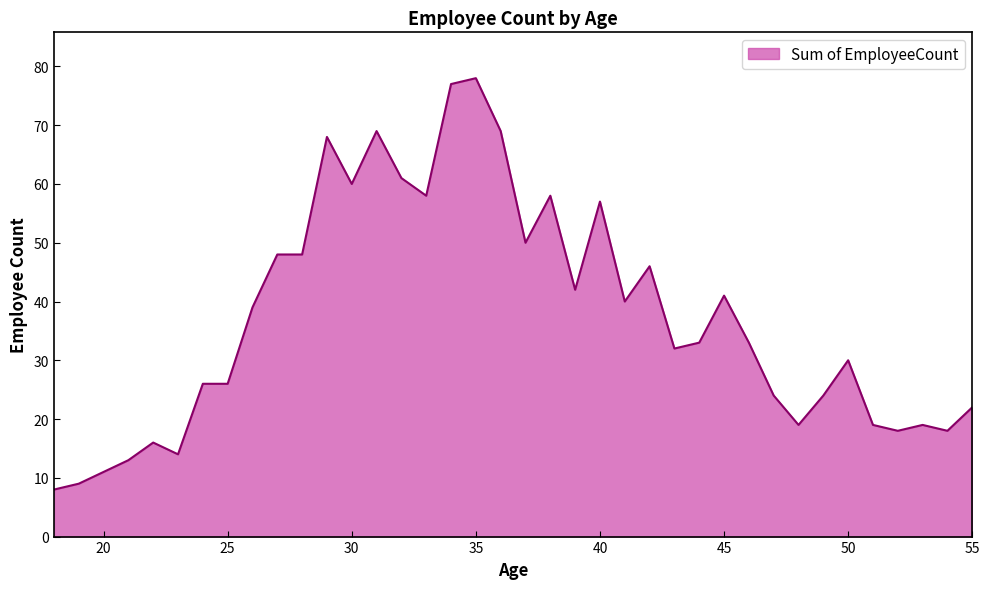

What is the minimum value shown in the chart?

8